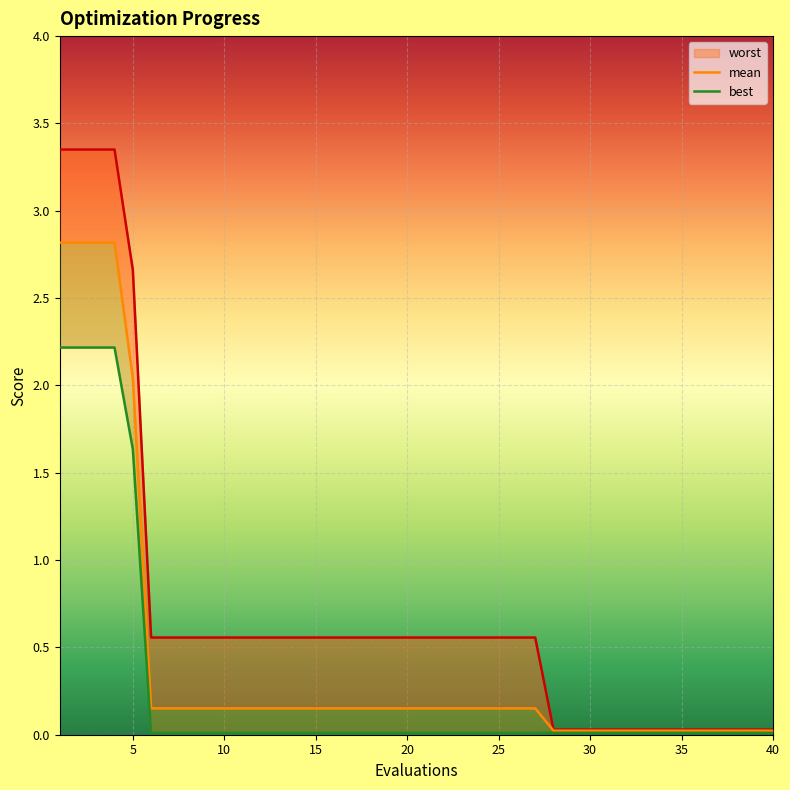

What is the average value of the mean series?

0.4